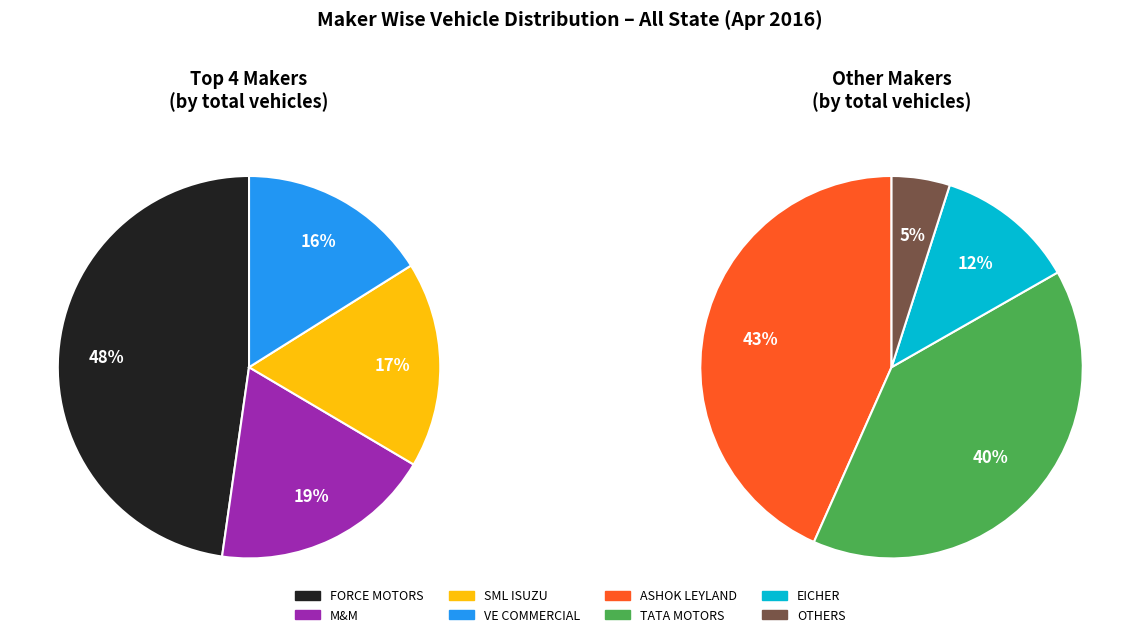

Is MAHINDRA & MAHINDRA LIMITED the majority of the pie?

No